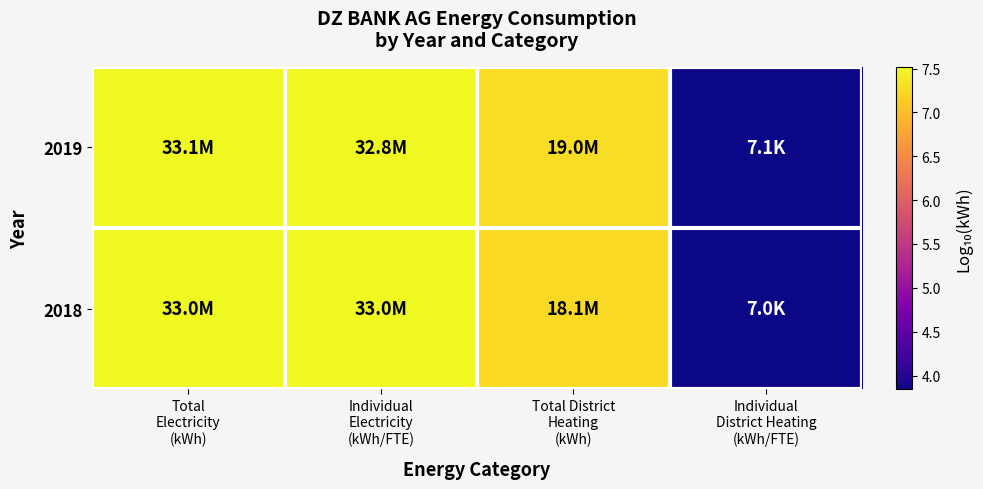

Which label corresponds to the smallest value in the chart?

Individual
District Heating
(kWh/FTE)